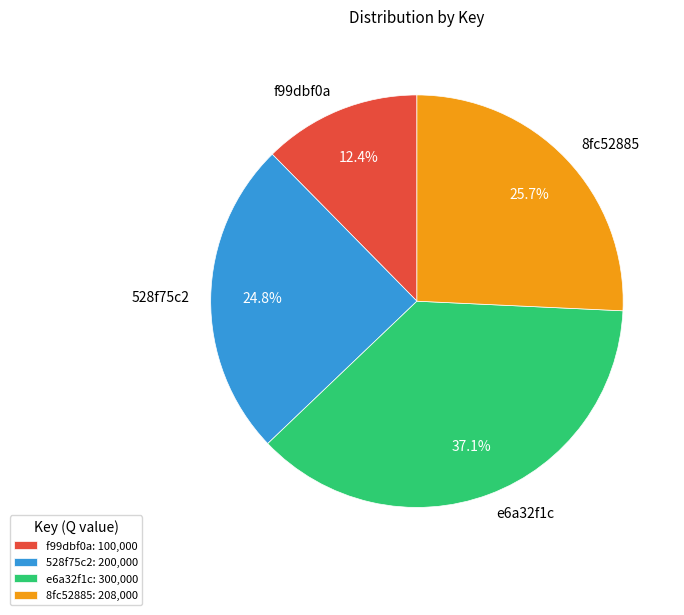

Is the sum of e6a32f1c and 528f75c2 greater than half?

Yes